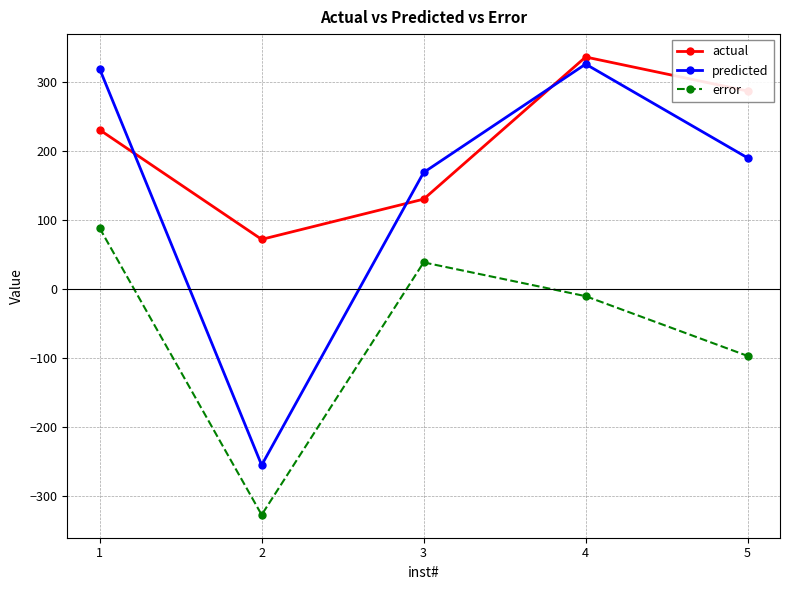

In actual, how many points are higher than both neighbors (excluding endpoints)?

1